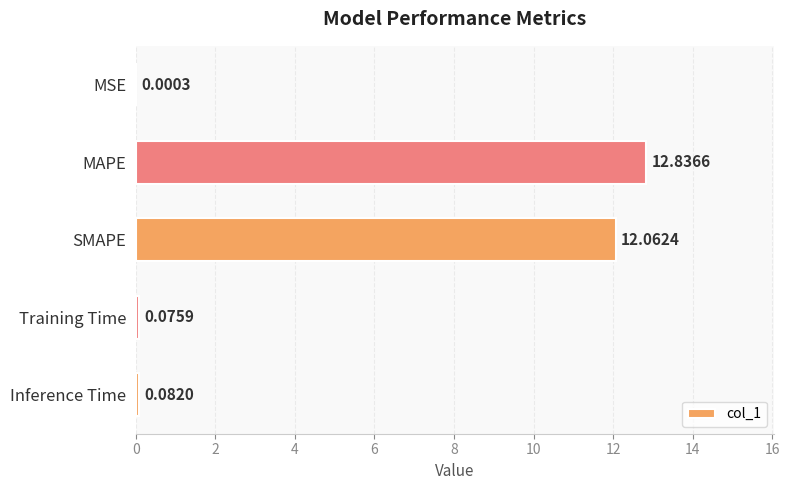

What is the change in value from MSE to SMAPE?

+12.1